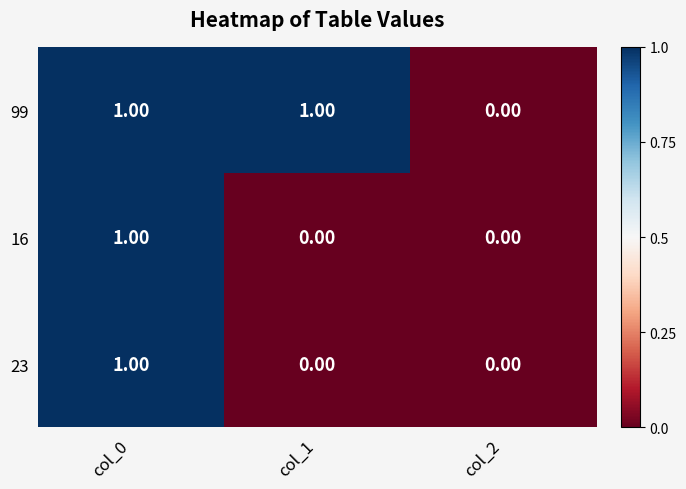

Which series changed the most between col_1 and col_2?

99